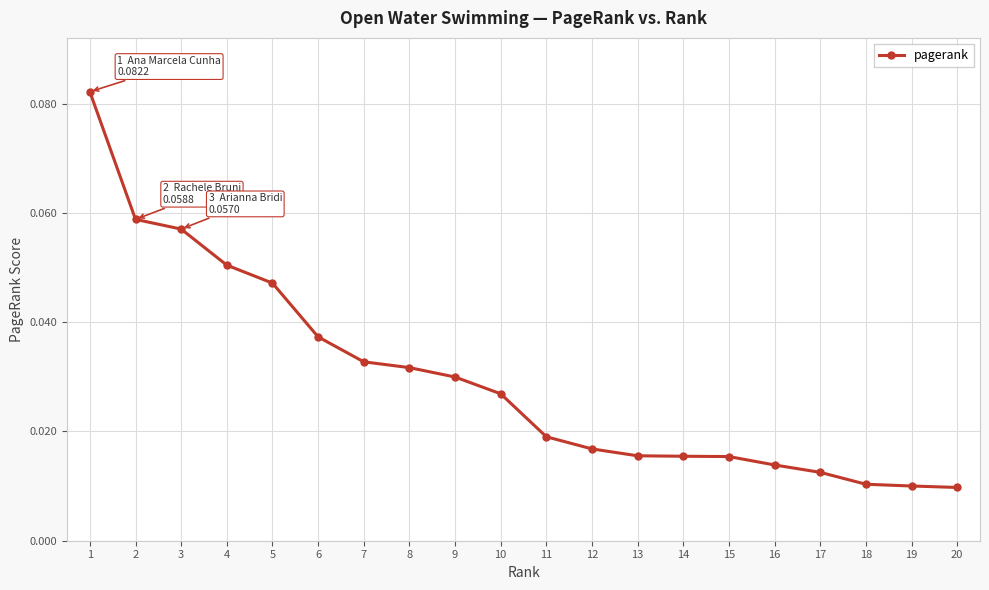

What is the sum of all values?

0.6